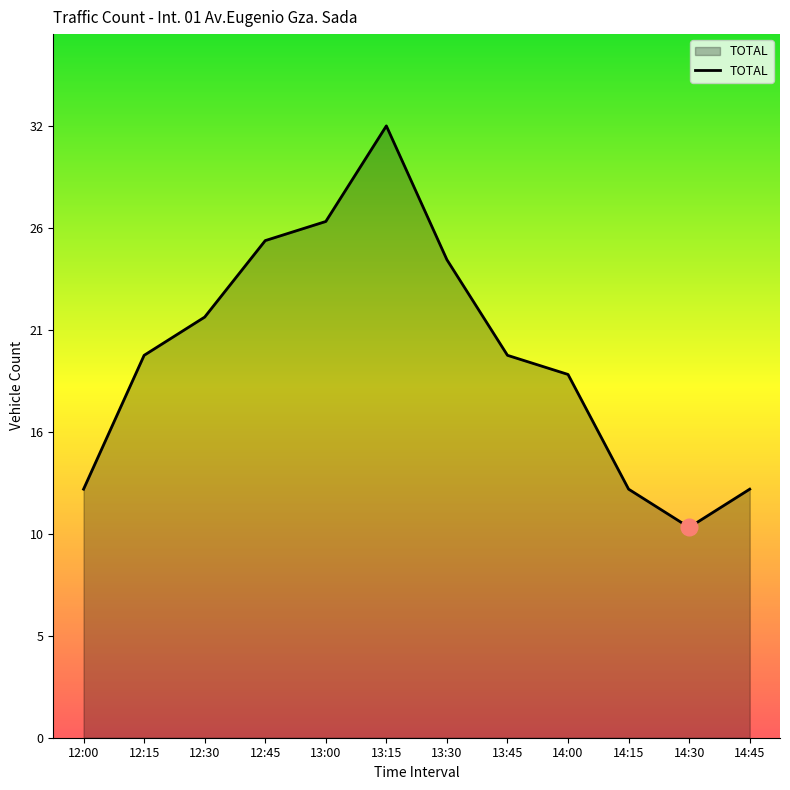

Is this an area chart (filled region under the line)?

Yes